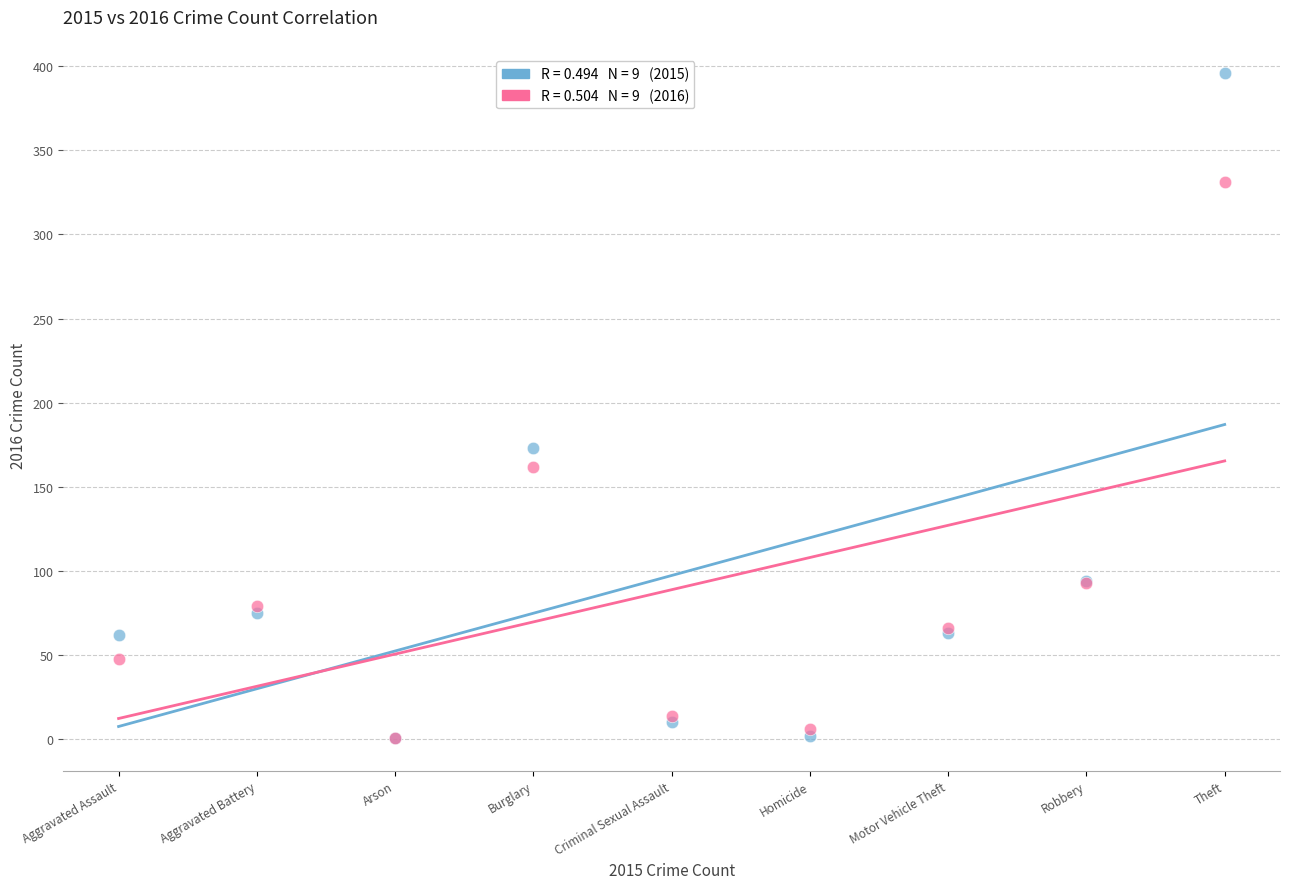

Across all series, what Y value is closest to 198?

173